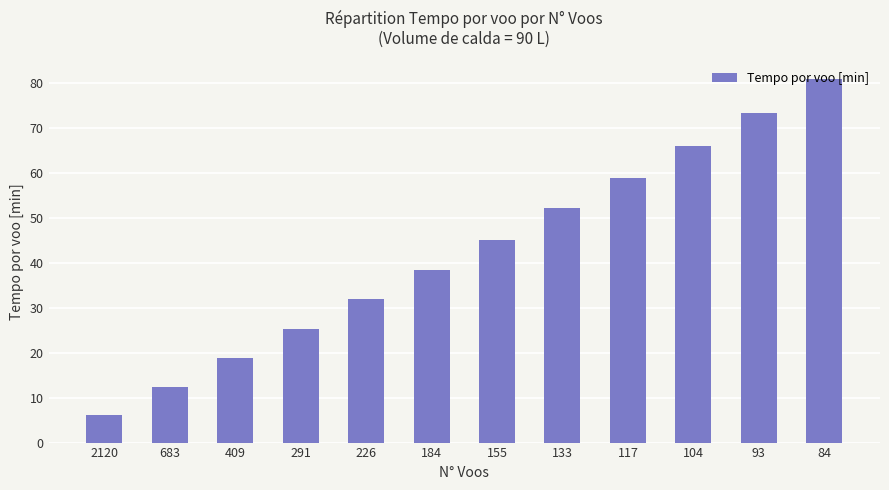

Where is the data nearest to the value 43?

155